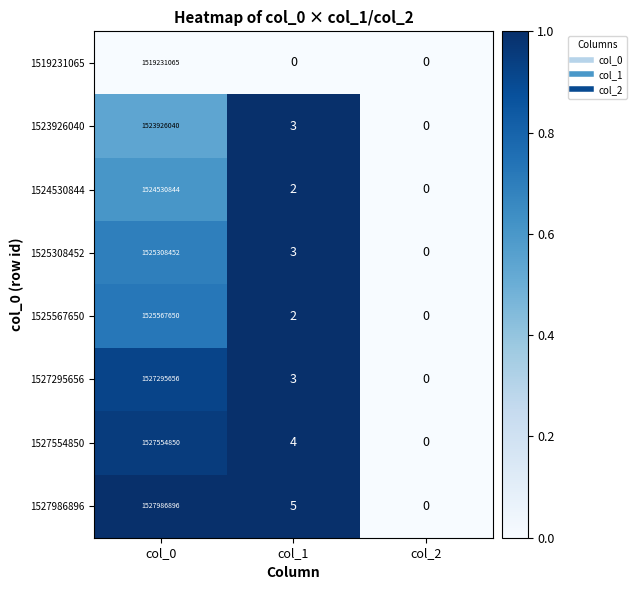

The 1527295656 series shows 1527295656 at col_0. True or false?

True